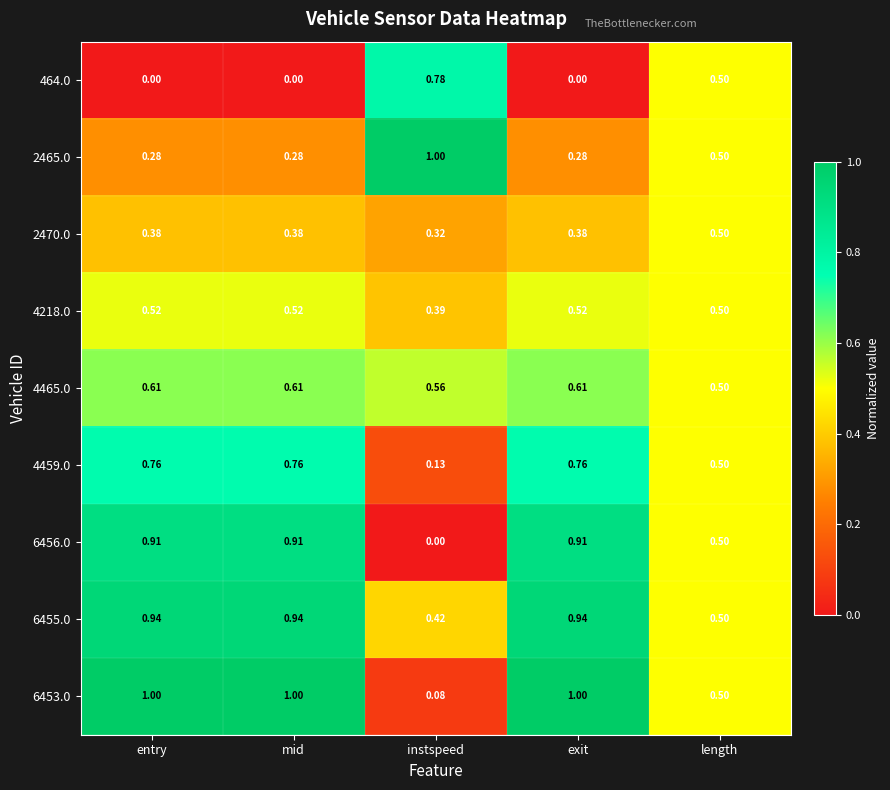

At which label does 4459.0 reach its minimum?

instspeed